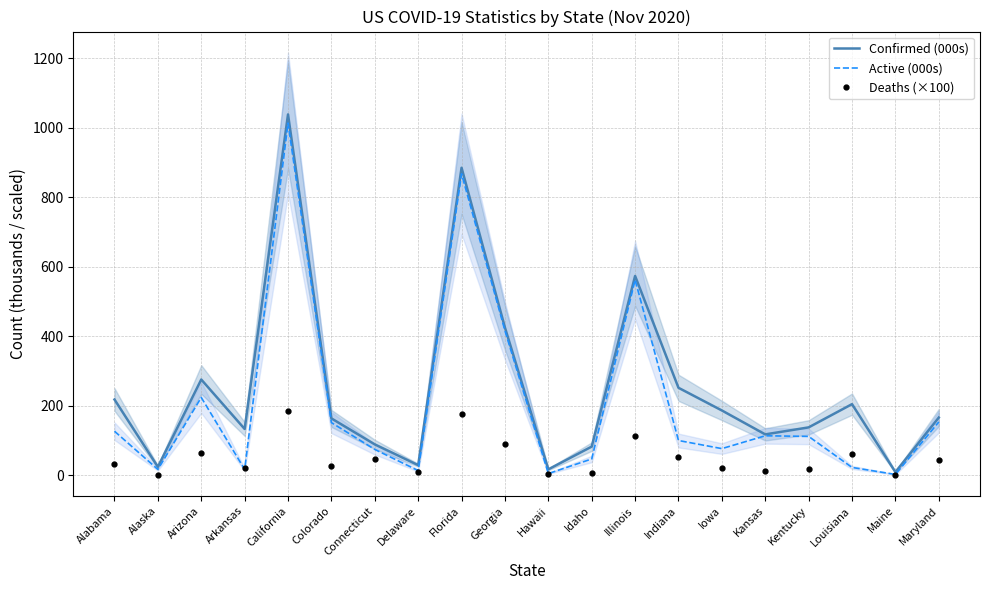

Is it true that Active (000s) equals 76.4 at Iowa?

True